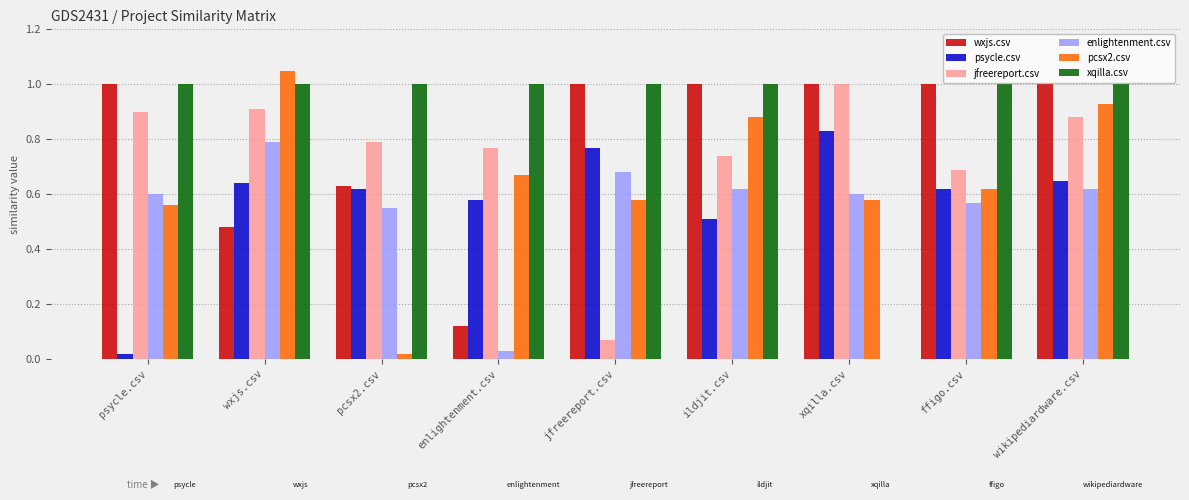

Which label corresponds to the largest value in the chart?

wxjs.csv